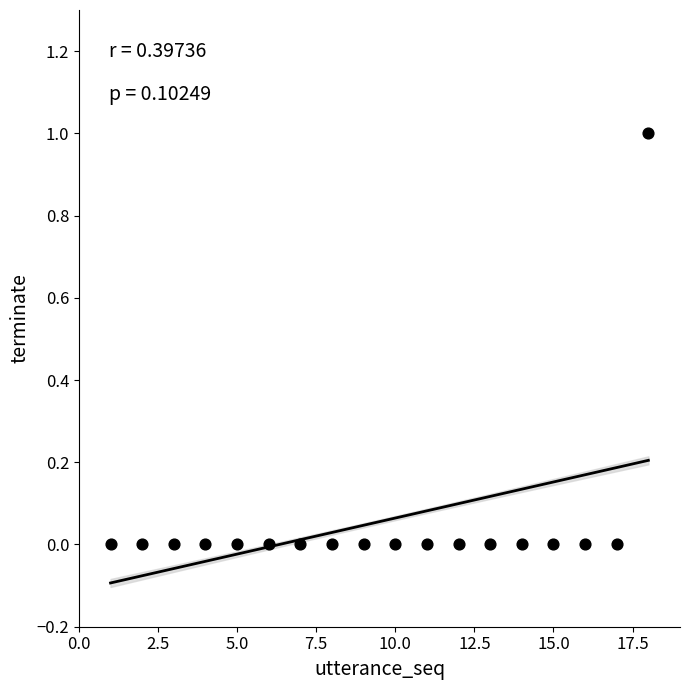

What is the range of X values (max minus min)?

17